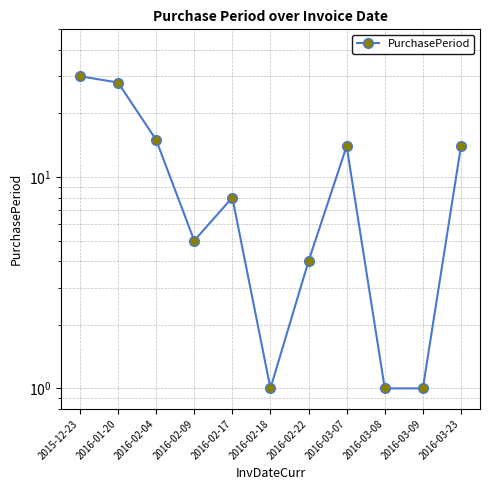

At which category does the data reach its first local valley?

2016-02-09